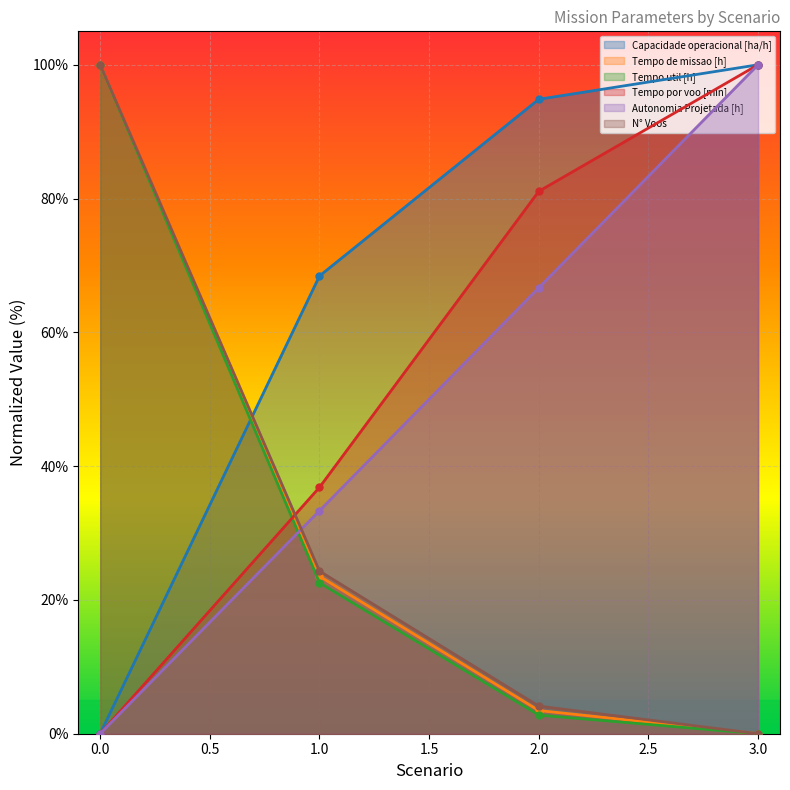

Reading right to left, extract all data points from this chart.

Capacidade operacional [ha/h]: 3.0=100.0	2.0=94.8	1.0=68.4	0.0=0.0
Tempo de missao [h]: 3.0=0.0	2.0=3.5	1.0=23.5	0.0=100.0
Tempo util [h]: 3.0=0.0	2.0=2.8	1.0=22.6	0.0=100.0
Tempo por voo [min]: 3.0=100.0	2.0=81.1	1.0=36.8	0.0=0.0
Autonomia Projetada [h]: 3.0=100.0	2.0=66.7	1.0=33.3	0.0=0.0
N° Voos: 3.0=0.0	2.0=4.1	1.0=24.3	0.0=100.0